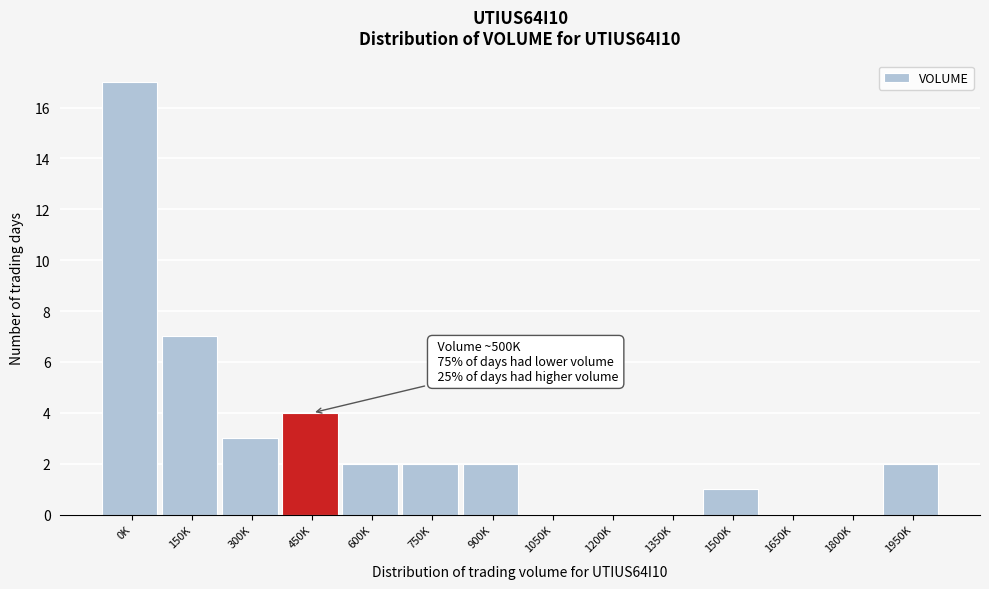

Reading left to right, what are all the values shown in this chart?

0K=17	150K=7	300K=3	450K=4	600K=2	750K=2	900K=2	1050K=0	1200K=0	1350K=0	1500K=1	1650K=0	1800K=0	1950K=2